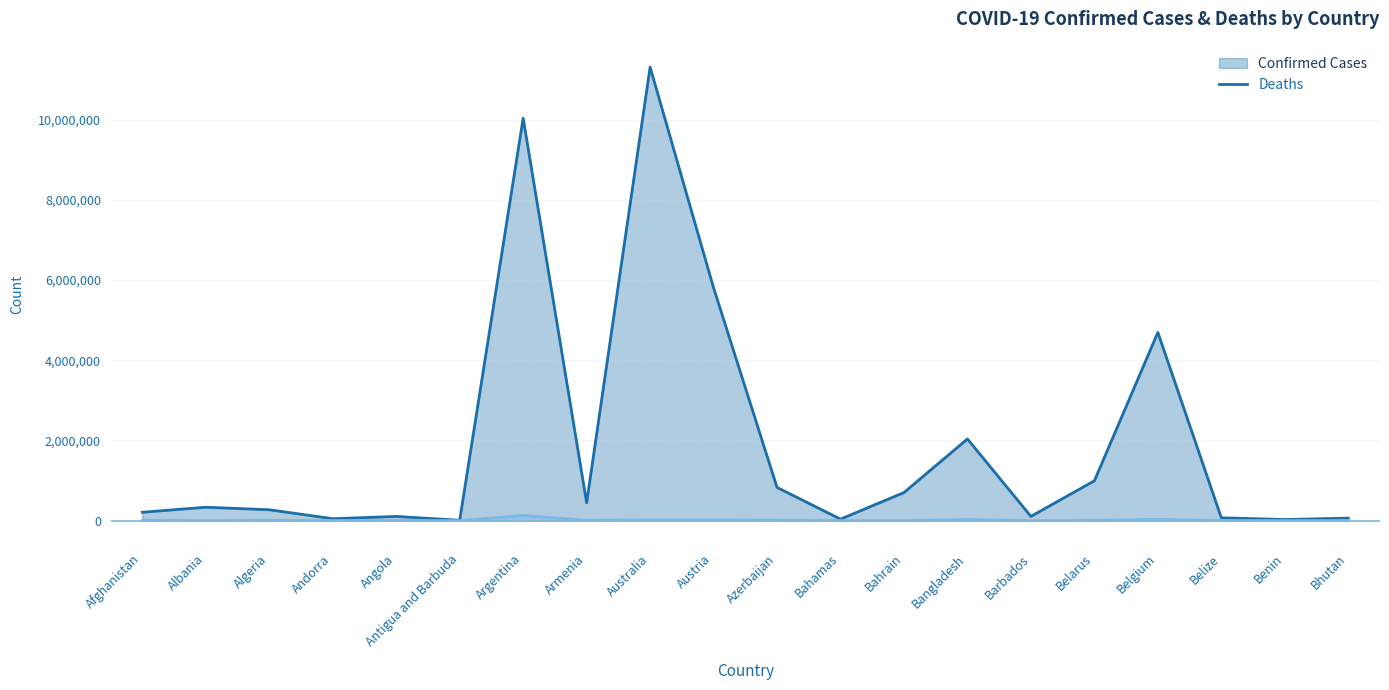

How many interior local valleys does the Deaths series have?

6